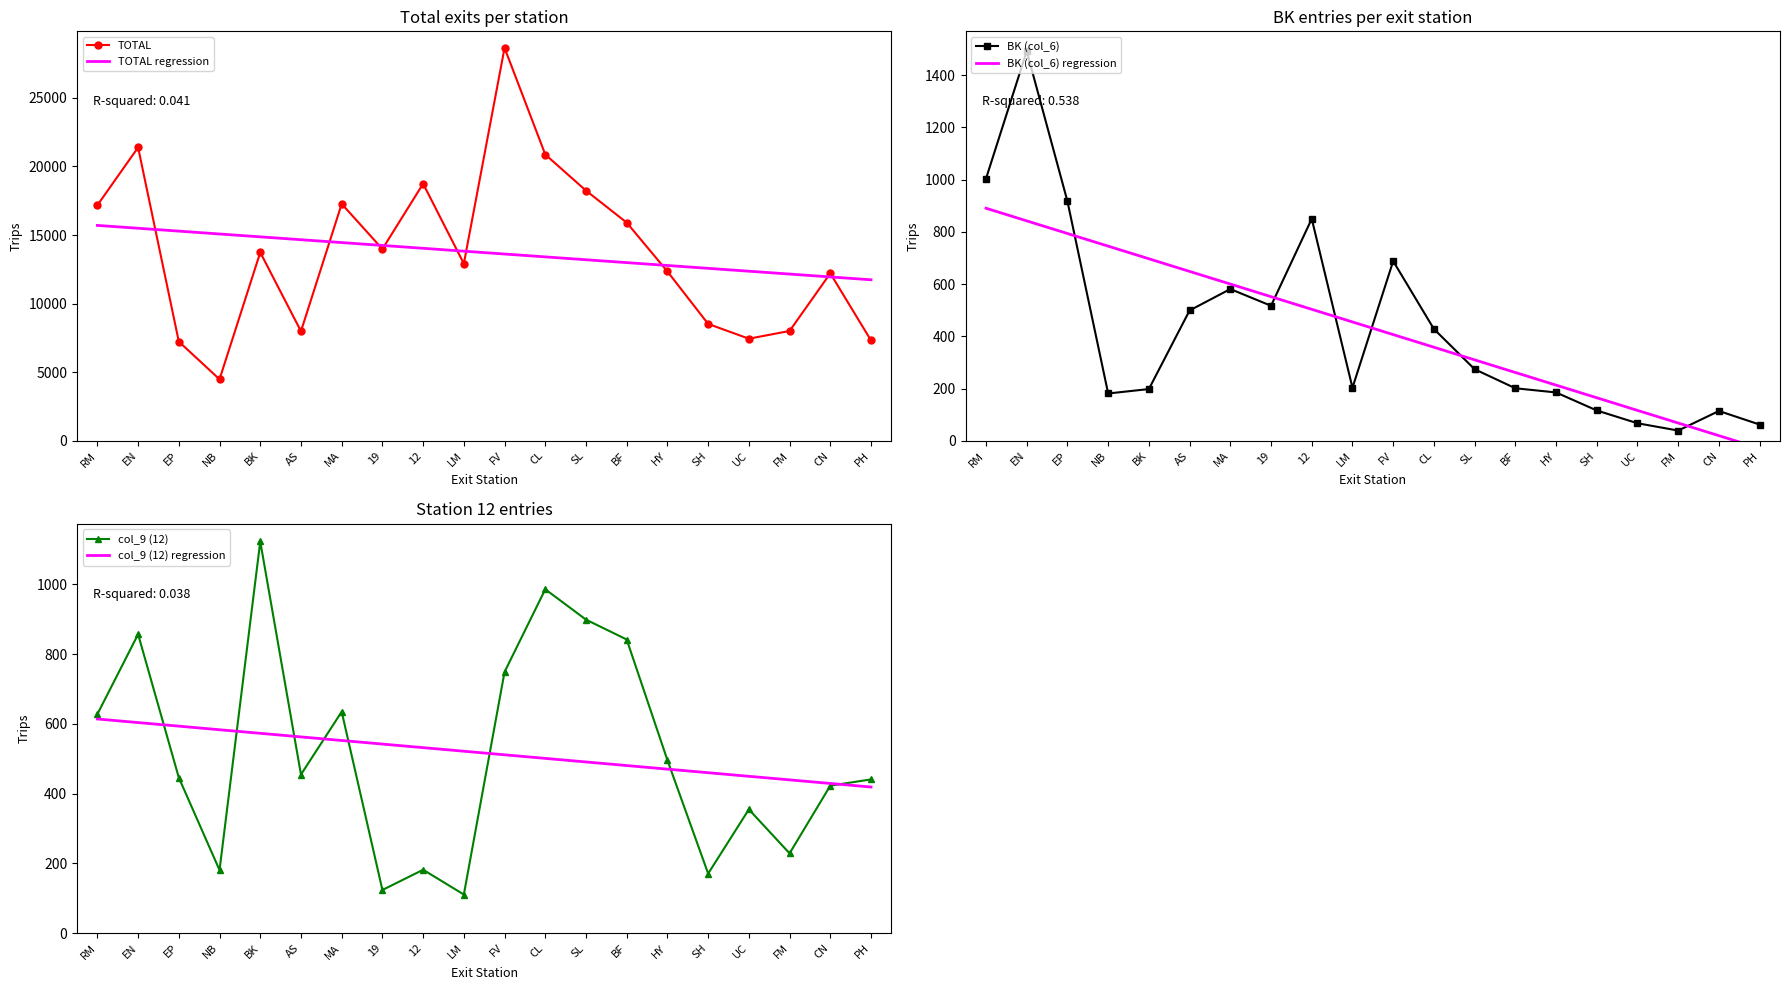

The BK (col_6) series shows 517 at 19. True or false?

True